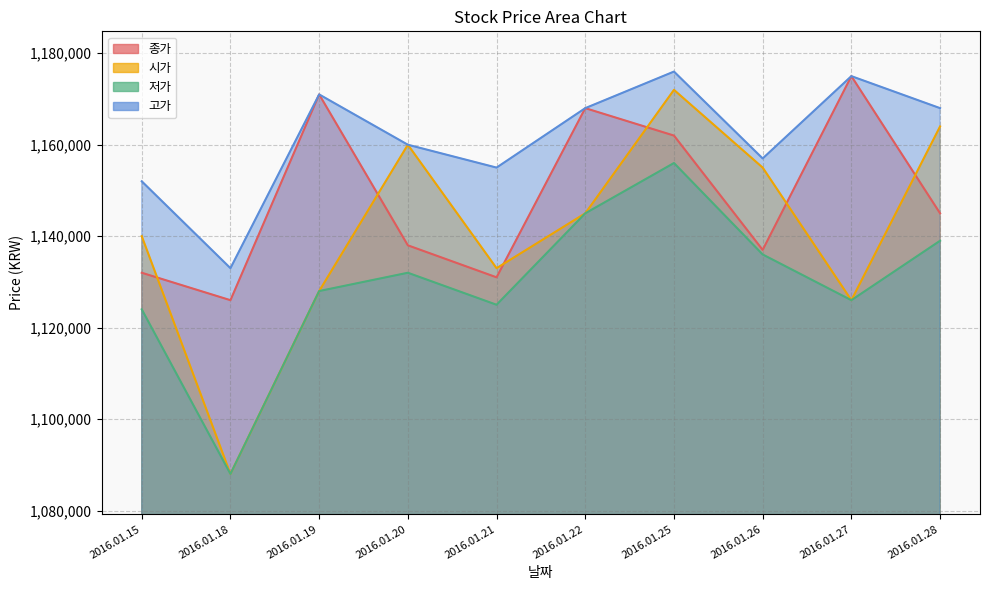

Which series has the largest total across all categories?

고가